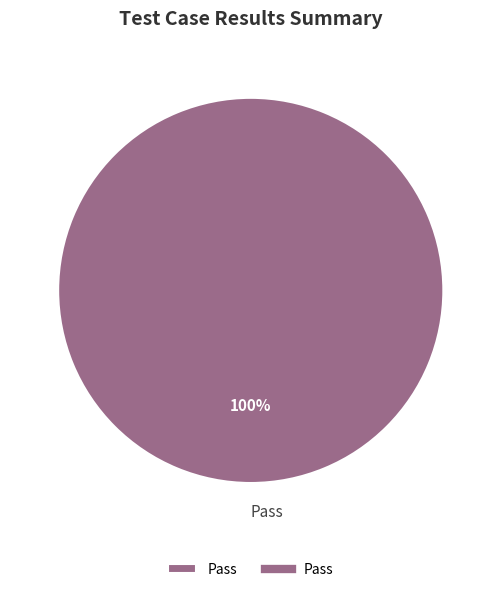

Rank the categories by value from lowest to highest.

Pass